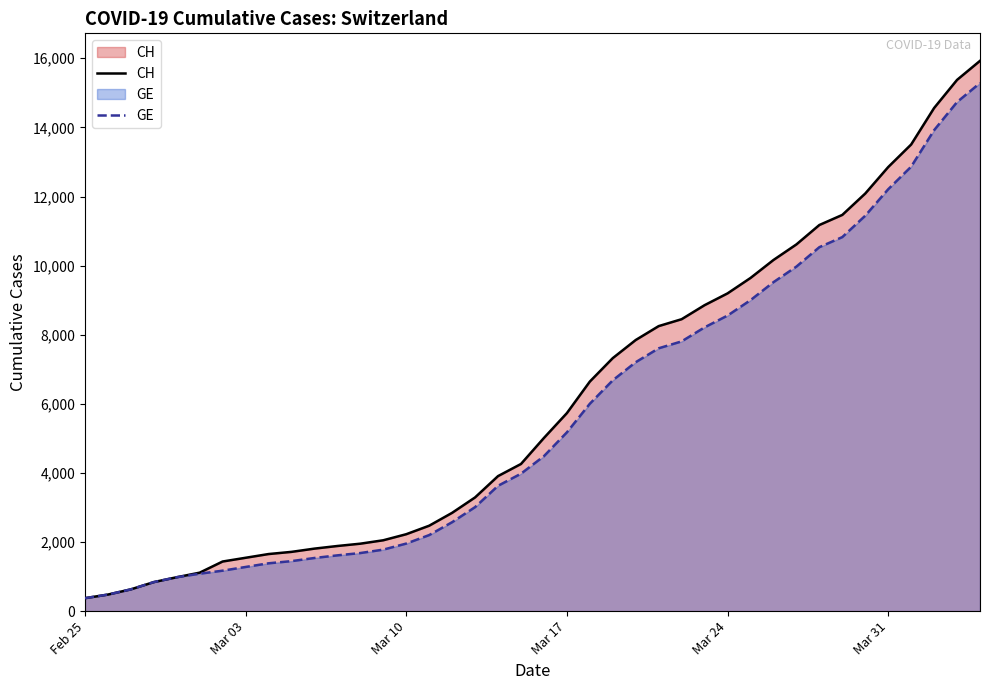

What is the smallest value displayed?

375